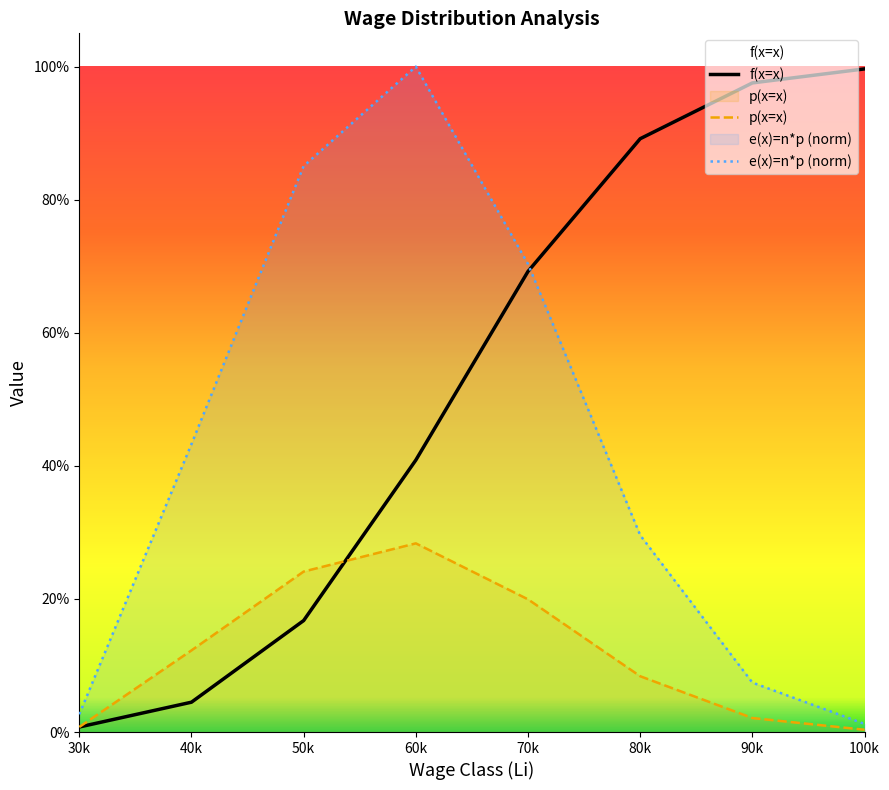

How many lines are shown in the chart?

3